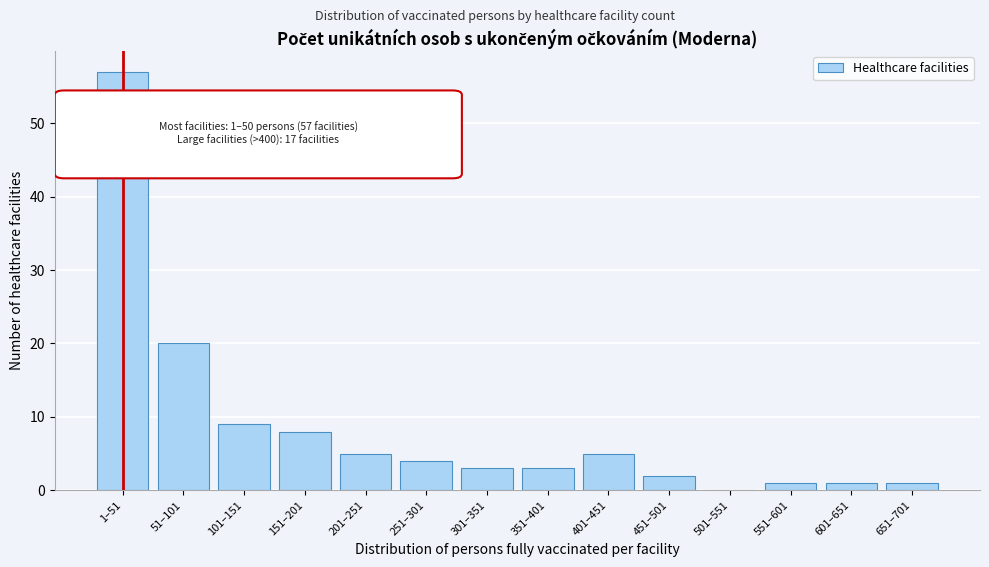

Reading left to right, list all the values displayed in this chart.

1–51=57	51–101=20	101–151=9	151–201=8	201–251=5	251–301=4	301–351=3	351–401=3	401–451=5	451–501=2	501–551=0	551–601=1	601–651=1	651–701=1